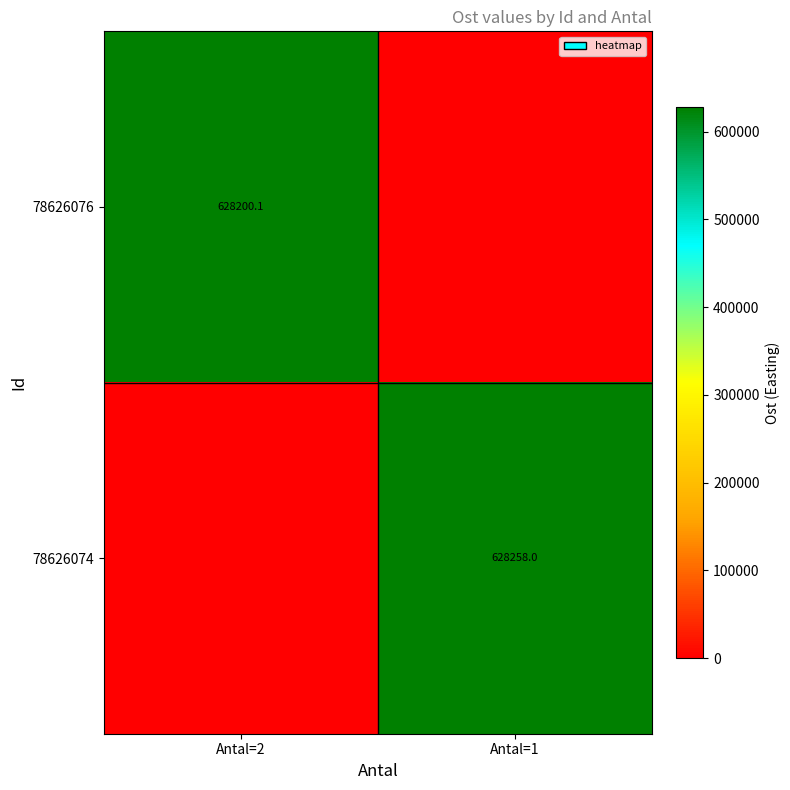

The value of 78626074 at Antal=1 is 628258.0. True or false?

True